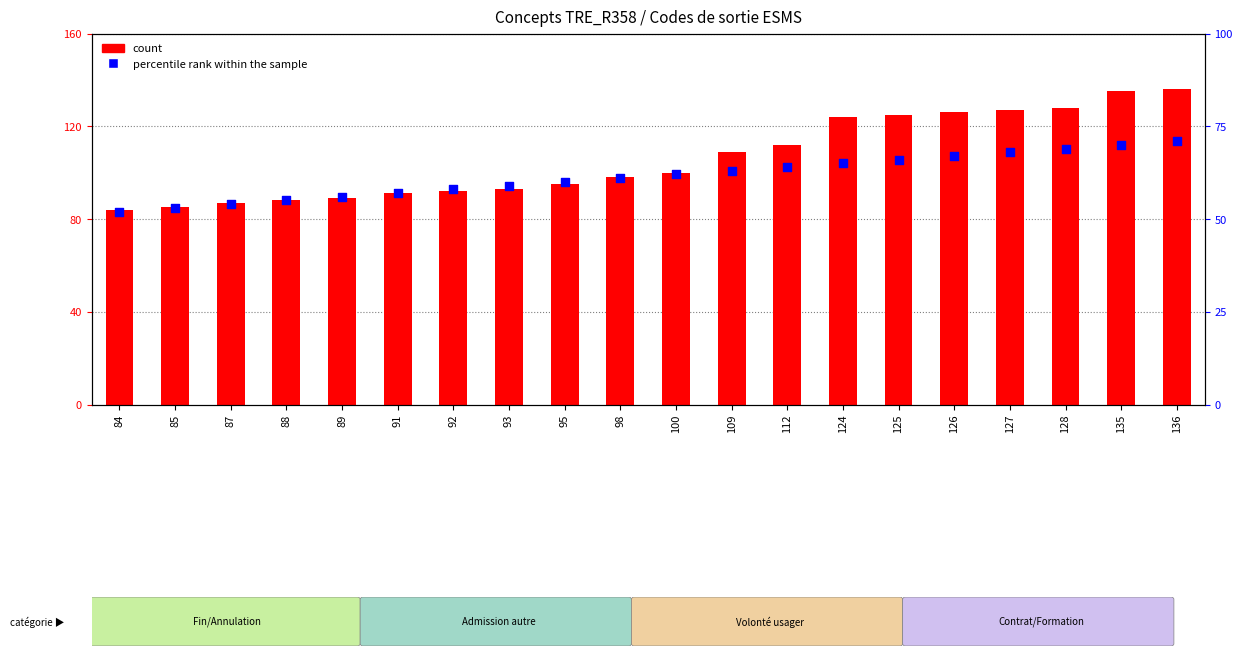

Is the value of count at 126 greater than the value of percentile rank within the sample at 112?

Yes